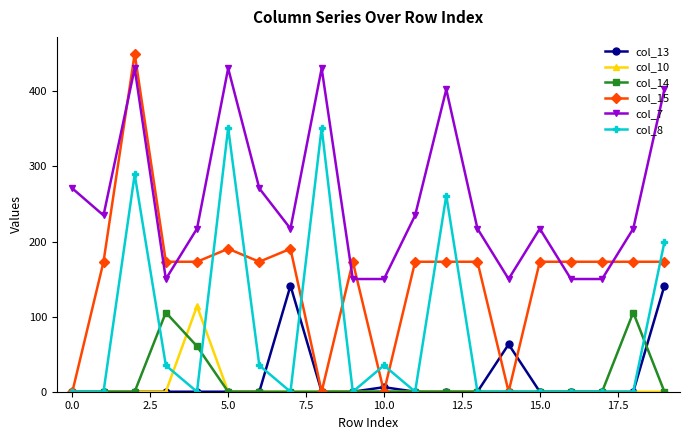

What is the maximum value for col_10?

114.0